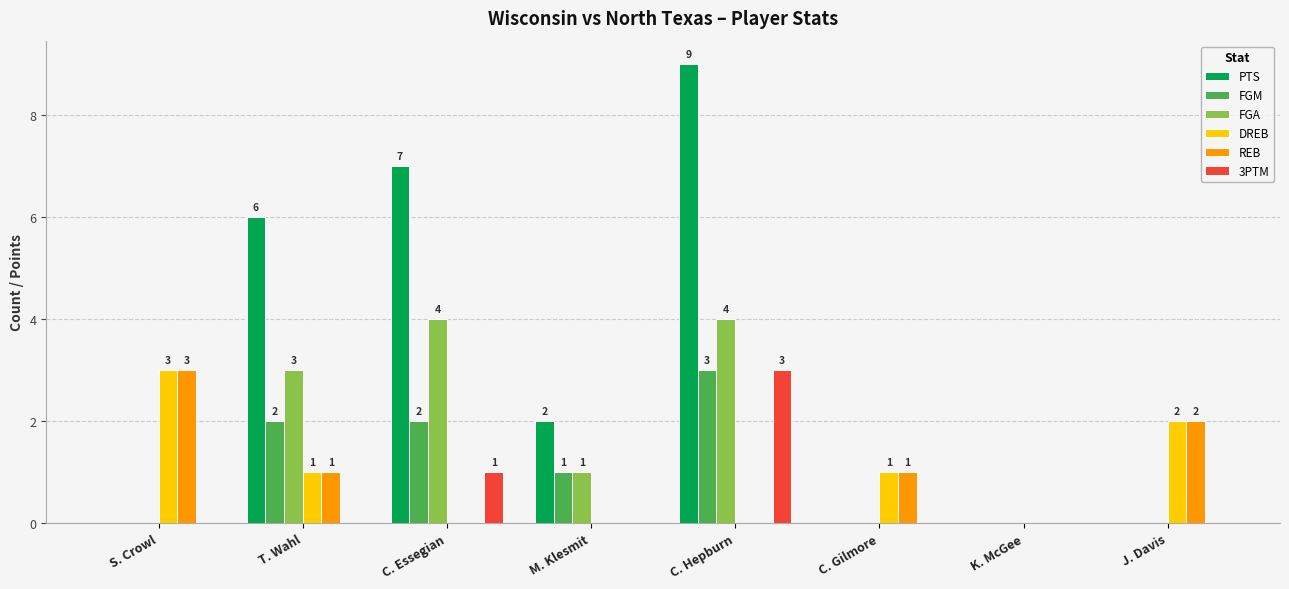

Which series has the widest spread of values?

PTS